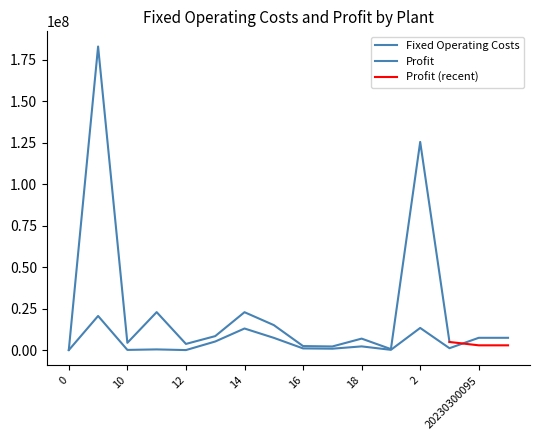

What is the label of the 3rd point from the right?

20